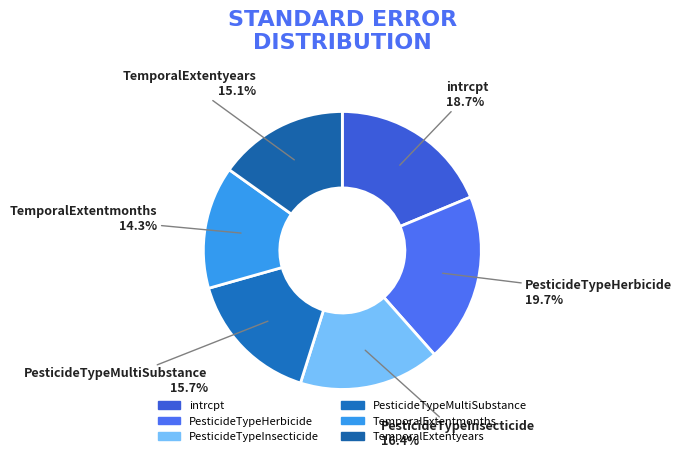

Rank the categories by value from lowest to highest.

TemporalExtentmonths, TemporalExtentyears, PesticideTypeMultiSubstance, PesticideTypeInsecticide, intrcpt, PesticideTypeHerbicide